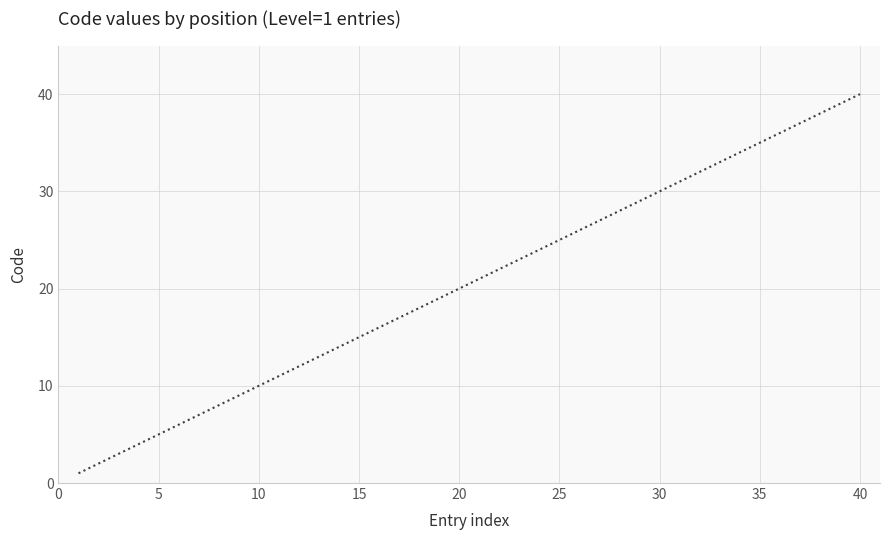

What is the difference between the maximum and minimum values?

39